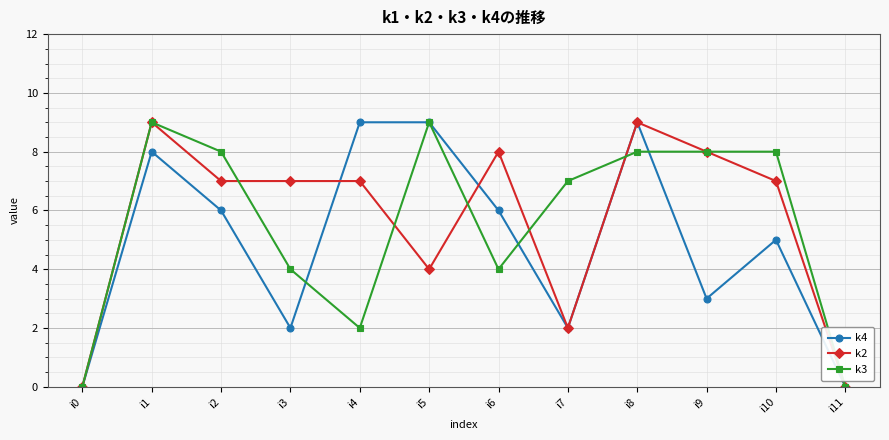

How many lines are shown in the chart?

3